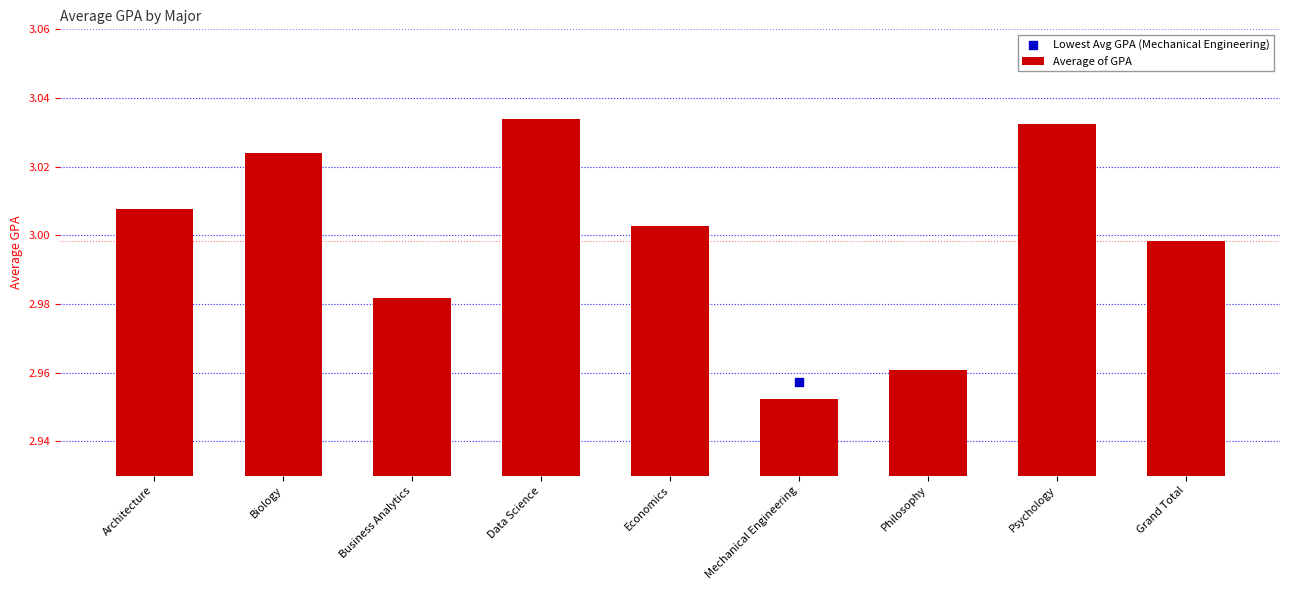

Between Philosophy and Architecture, which is larger?

Architecture